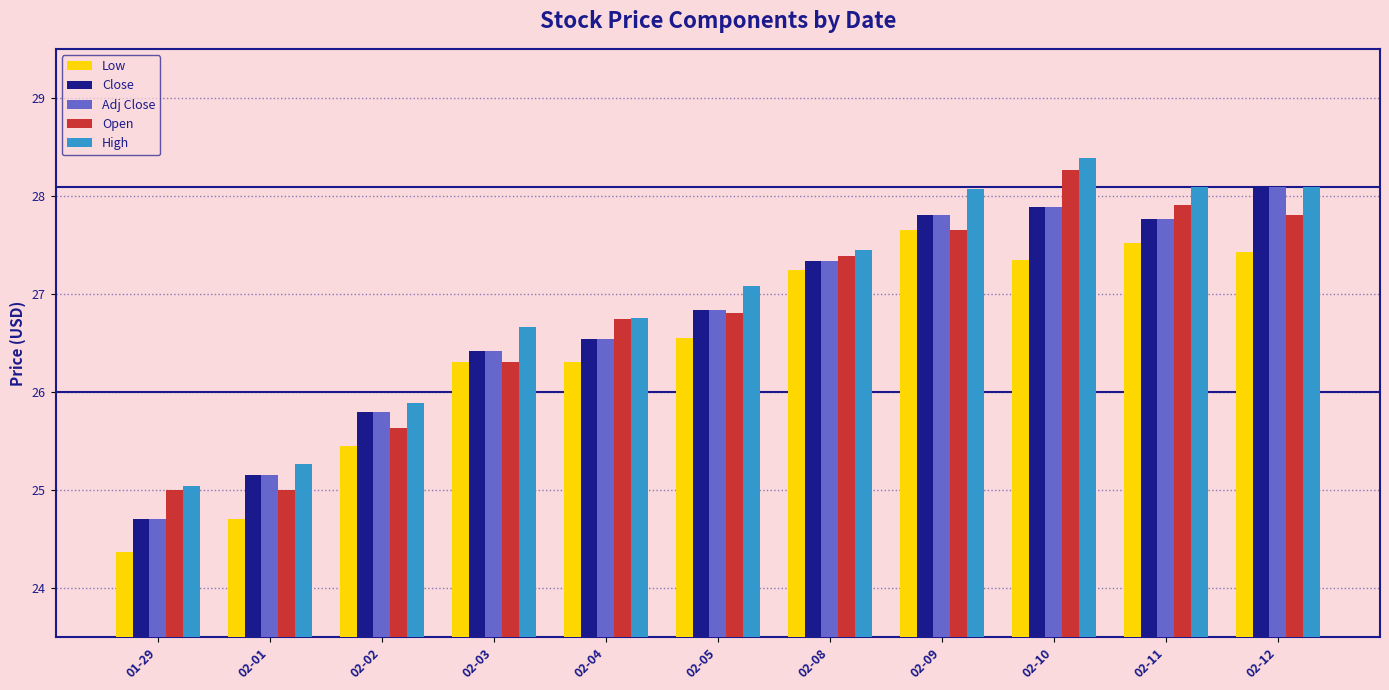

What is the spread (max minus min) of values at 02-01?

0.6